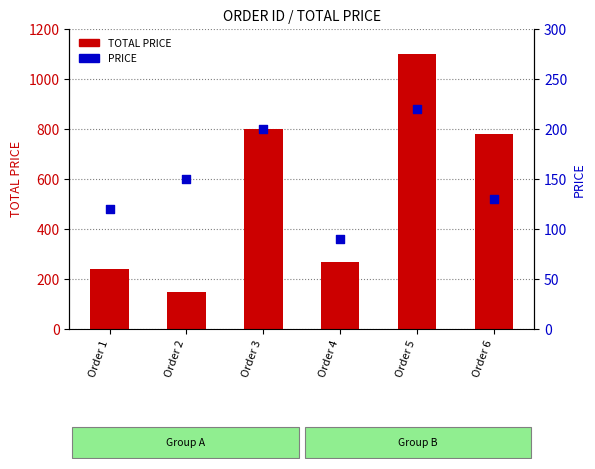

Which series reaches the maximum Y coordinate?

TOTAL PRICE